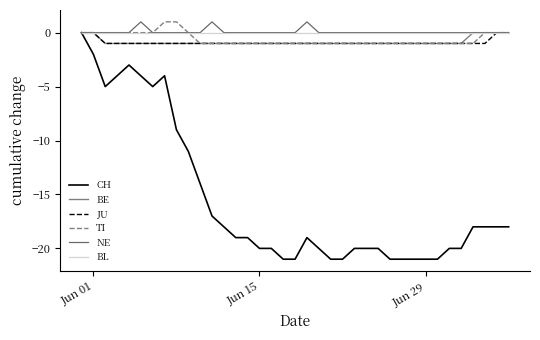

What is the smallest value displayed?

-21